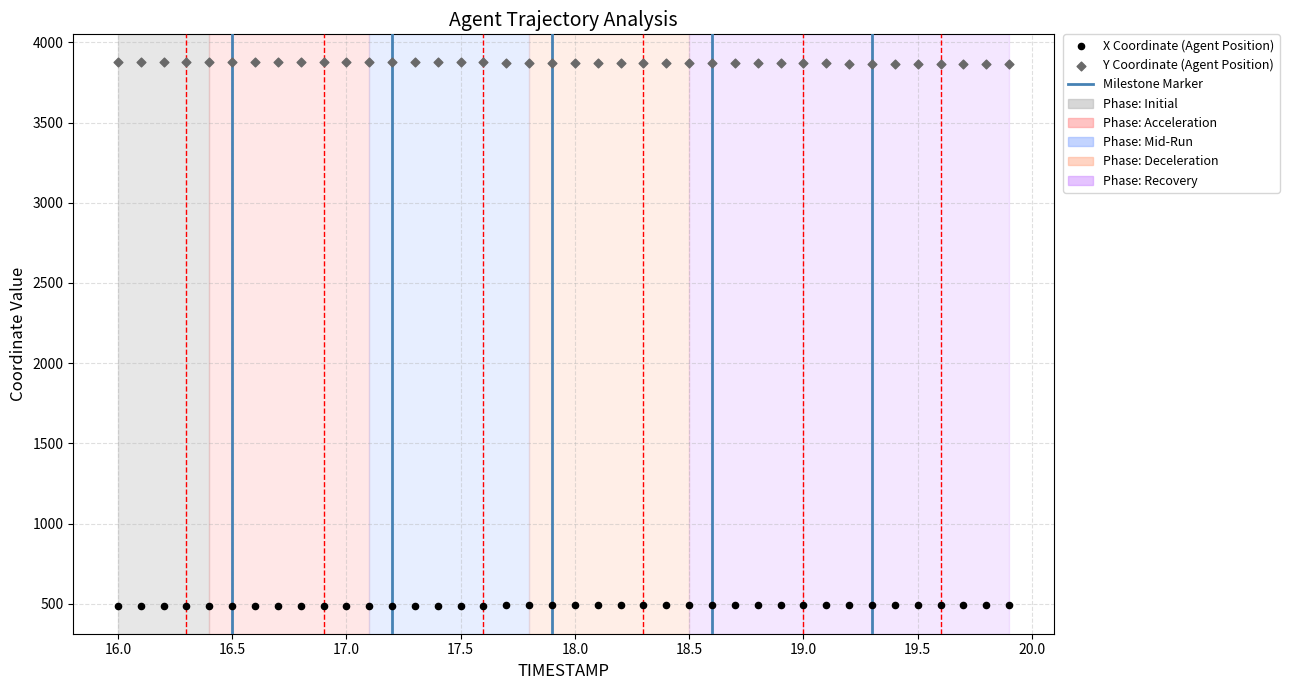

Which series reaches the maximum Y coordinate?

Y Coordinate (Agent Position)